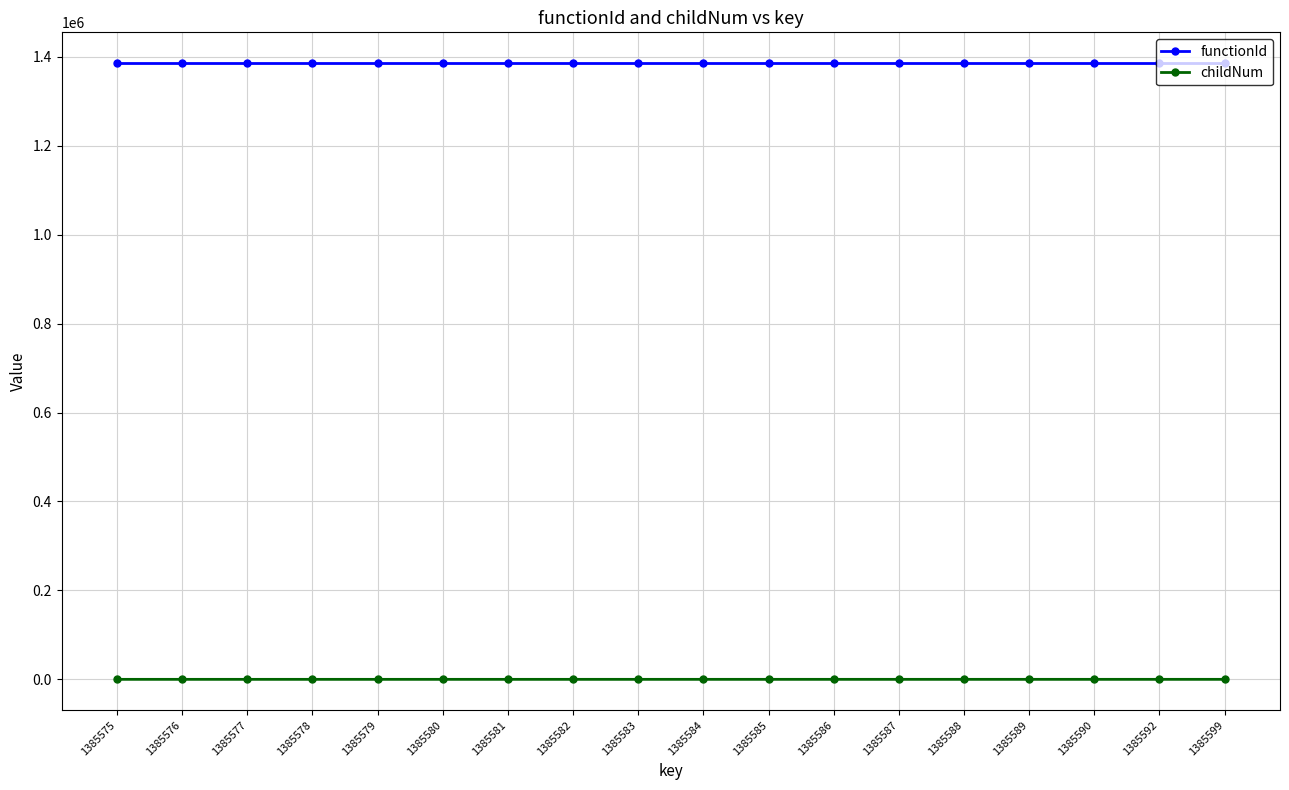

Read the functionId value at 1385579.

1385574